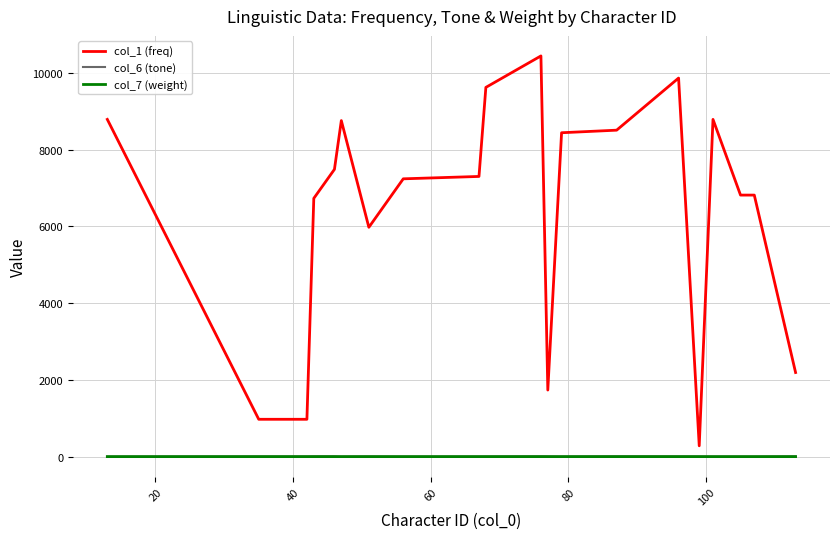

Which series has the largest total across all categories?

col_1 (freq)